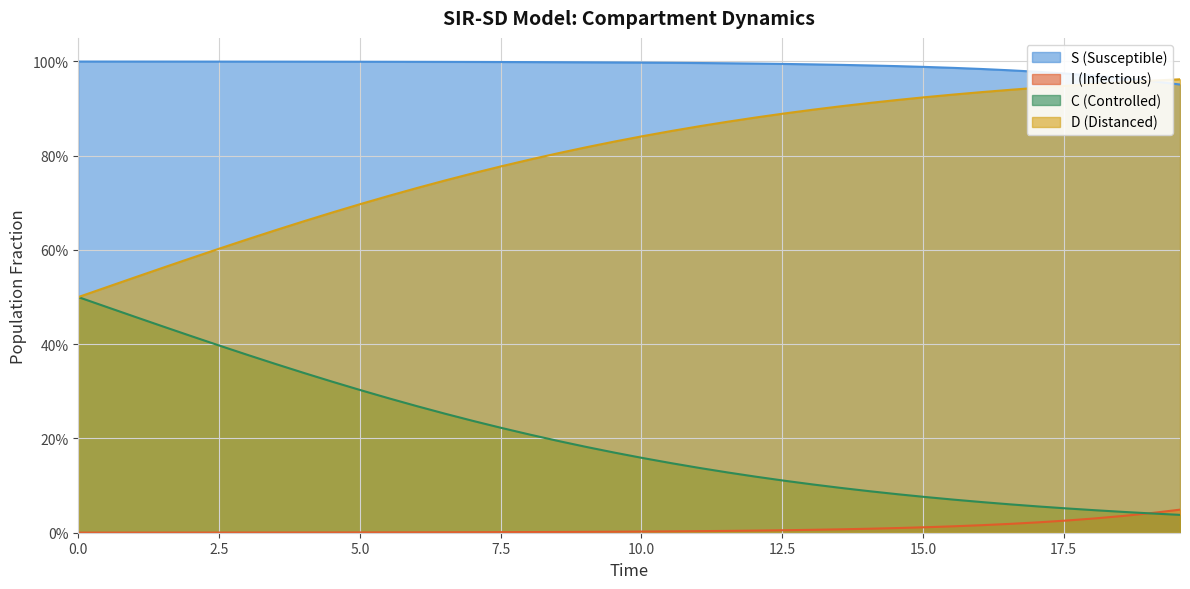

What is the average value of the D series?

0.8